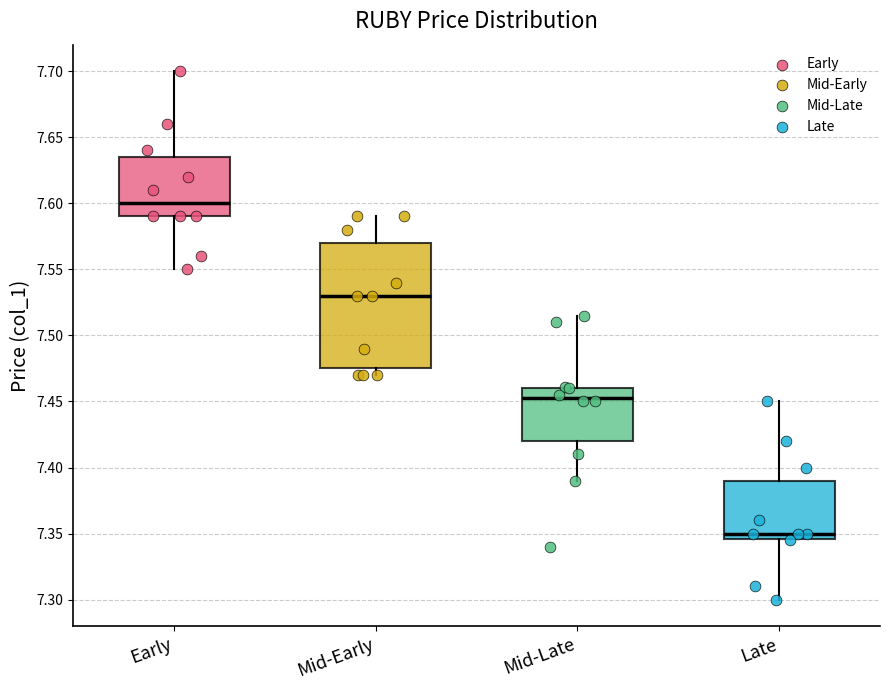

Comparing the boxes themselves (not the whiskers), which one is the tallest?

Mid-Early